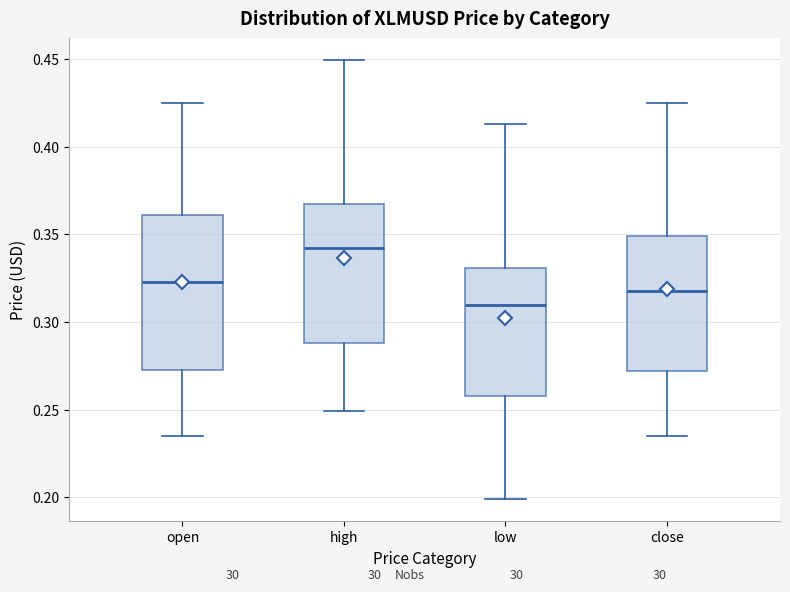

Which box has the highest median line?

high